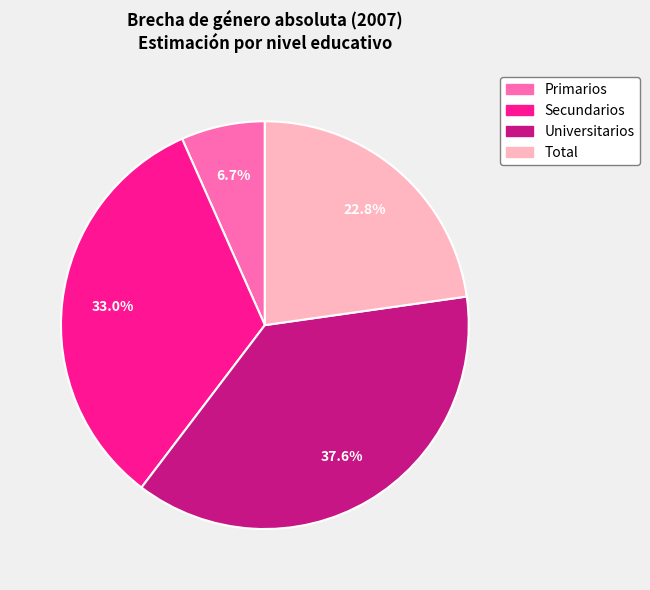

To the nearest percent, what is the average slice percentage?

25%